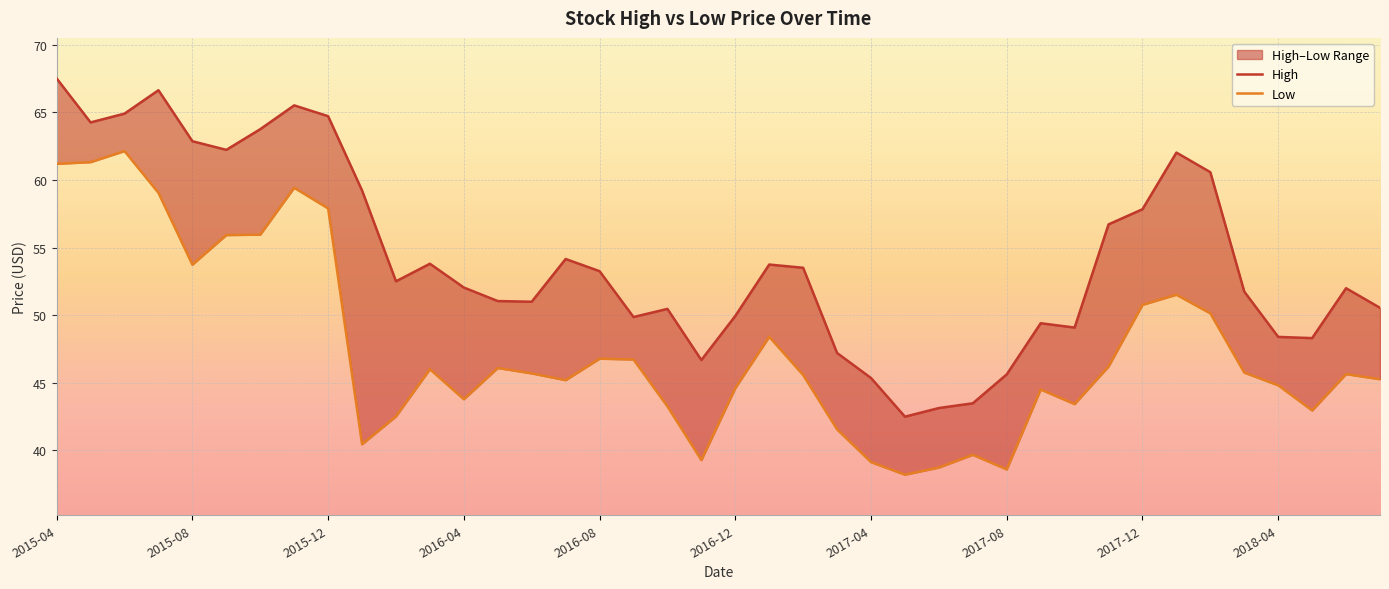

Does the chart display data point markers on the line(s)?

No